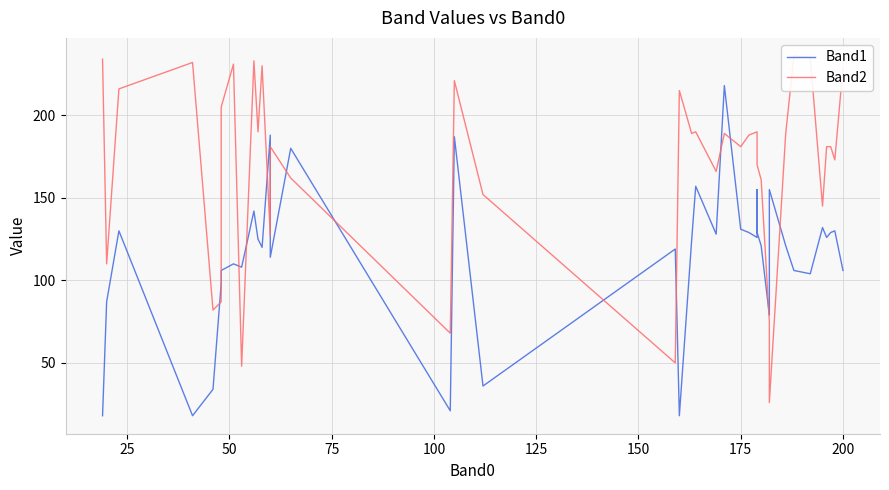

What is the total value across all series at 75?

250